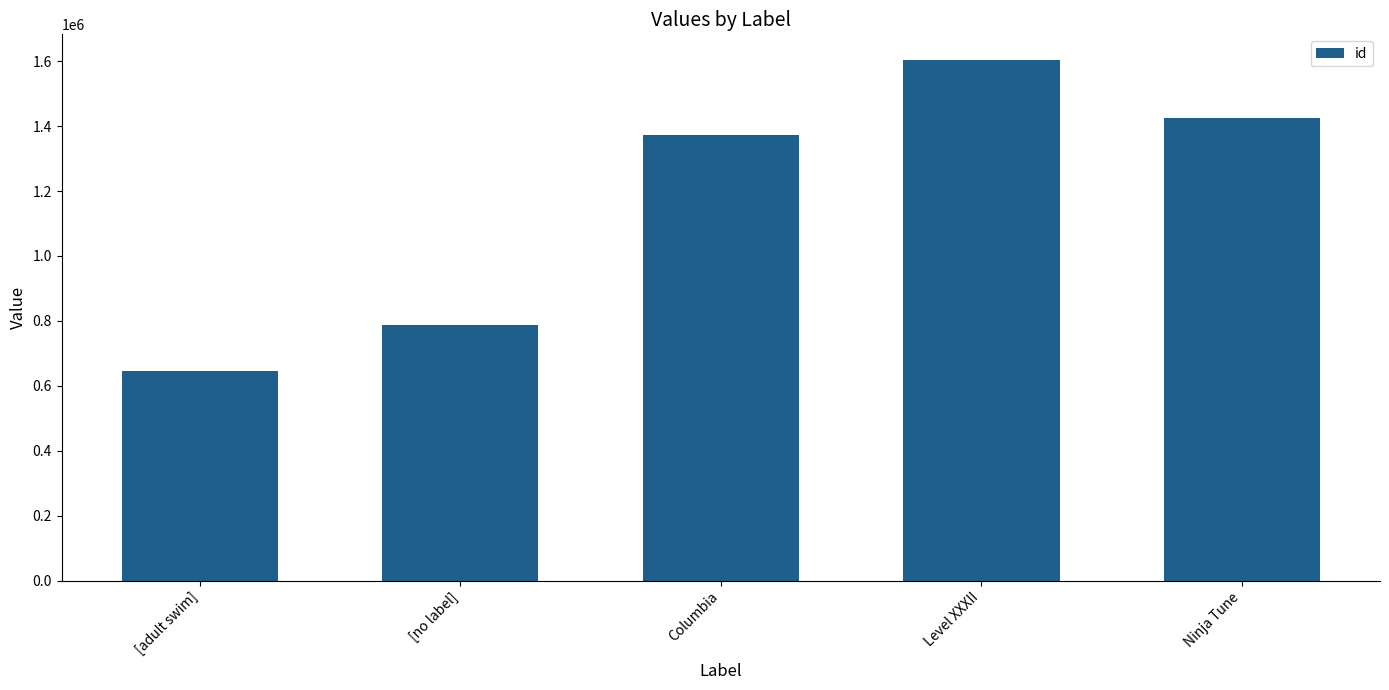

What is the difference between the second highest and minimum values?

780446